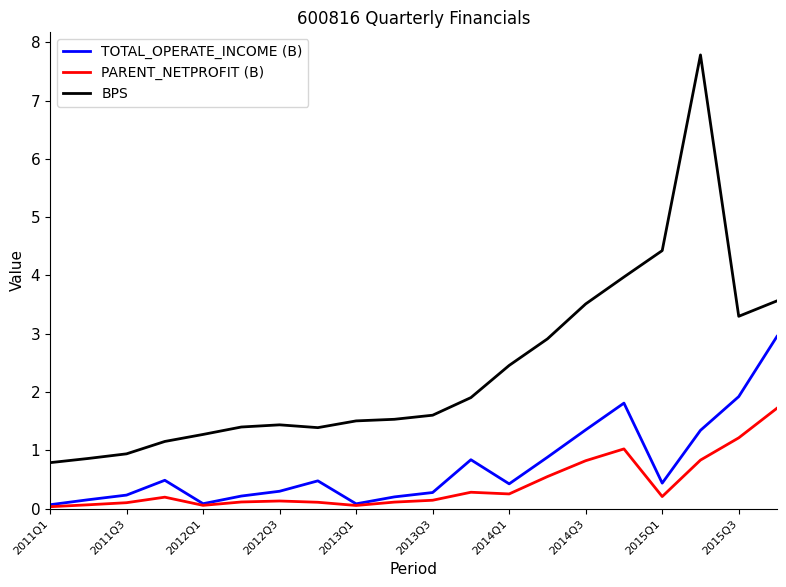

What is the maximum value shown in the chart?

7.8